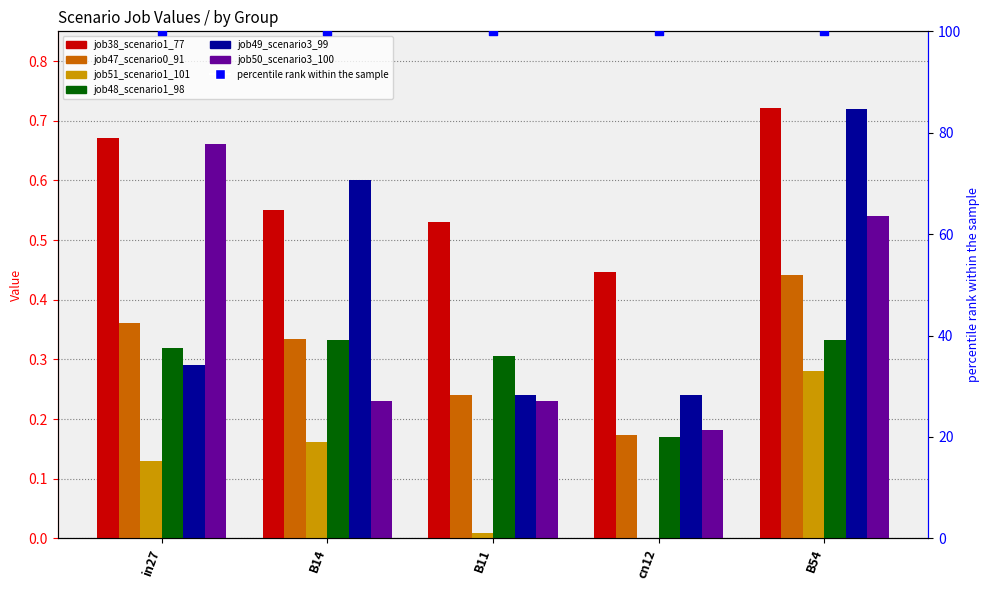

Which series has the largest Y range (max minus min)?

job49_scenario3_99